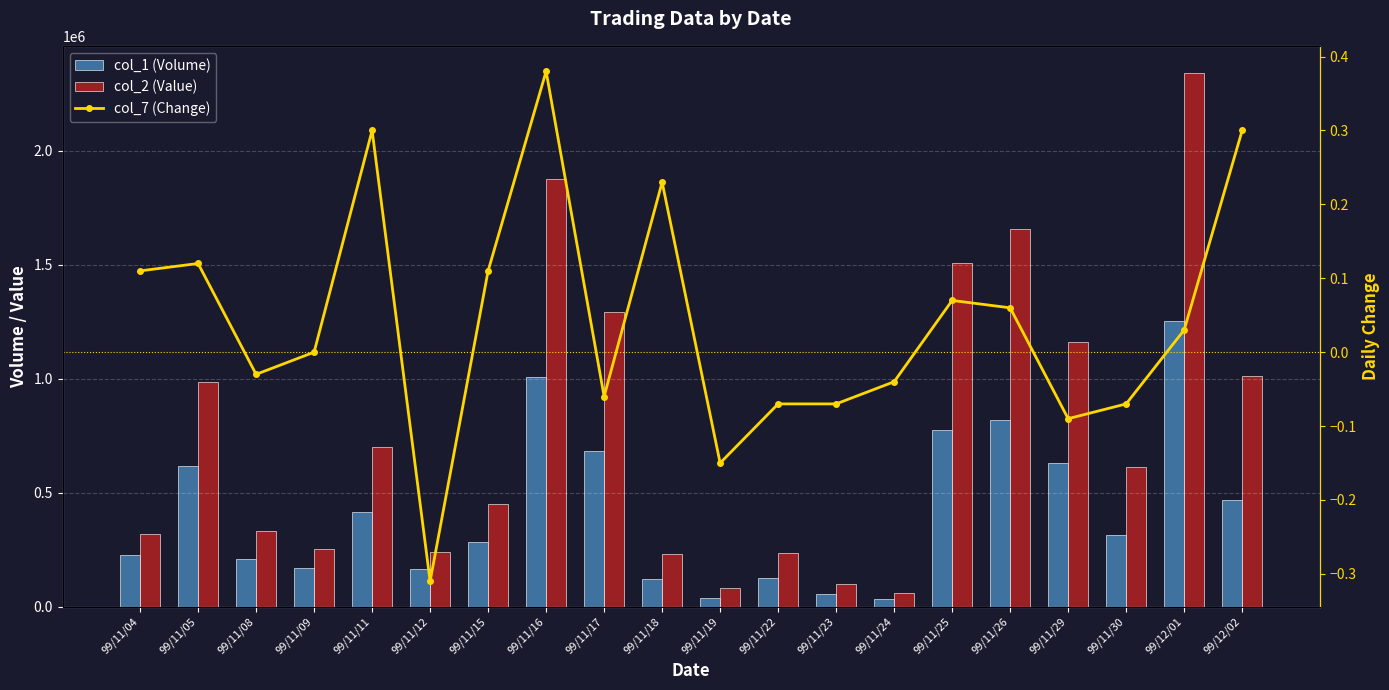

What is the label of the 2nd bar from the right?

99/12/01